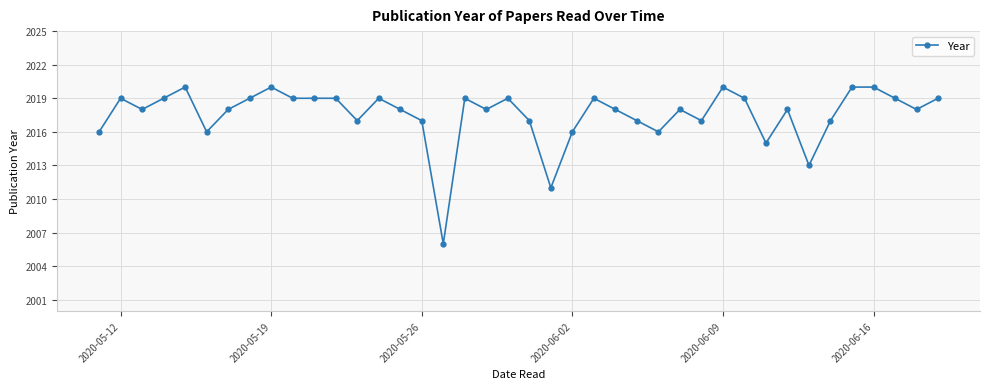

True or false: the data has more than 0 interior local peaks.

True